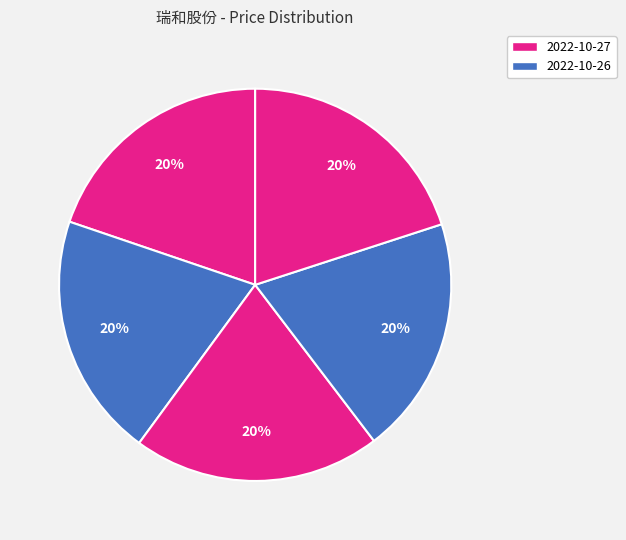

How many slices are in this pie chart?

5